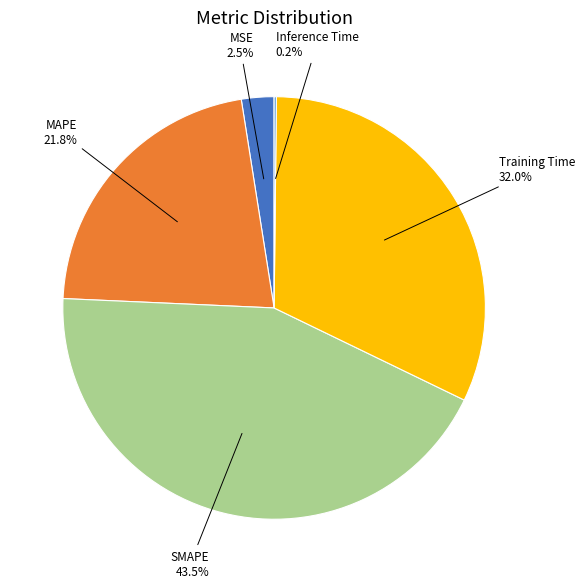

Is there a majority slice in this chart?

No